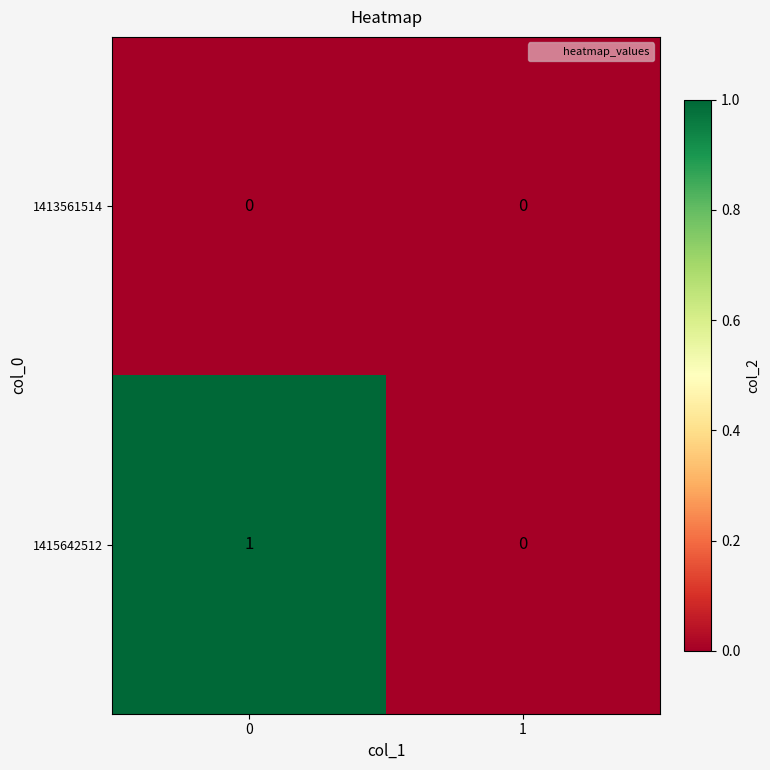

Rank the series by their maximum value, from lowest to highest.

1413561514, 1415642512